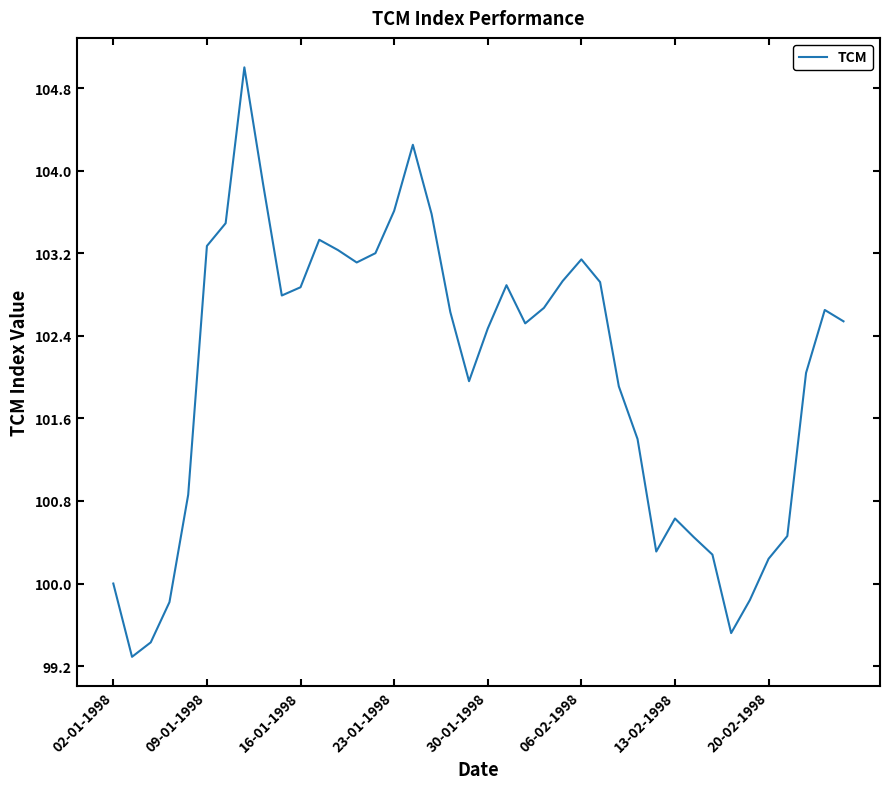

What is the difference between the maximum and minimum values?

5.7